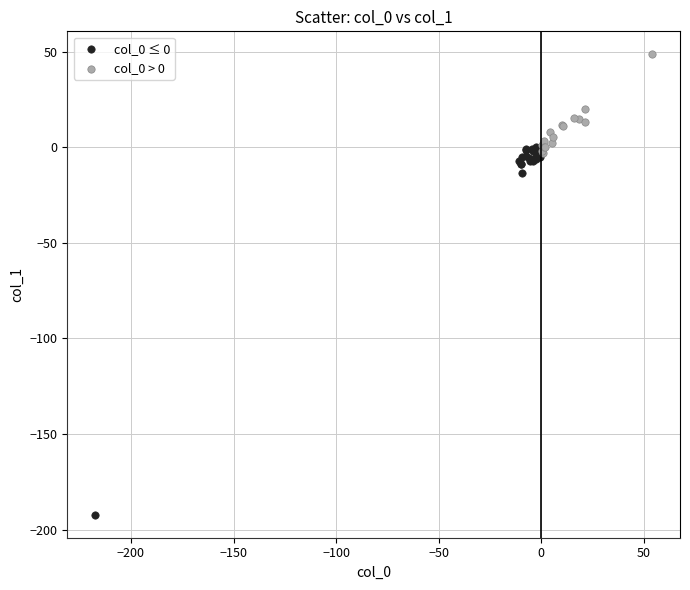

Which series reaches the minimum Y coordinate?

col_0 ≤ 0